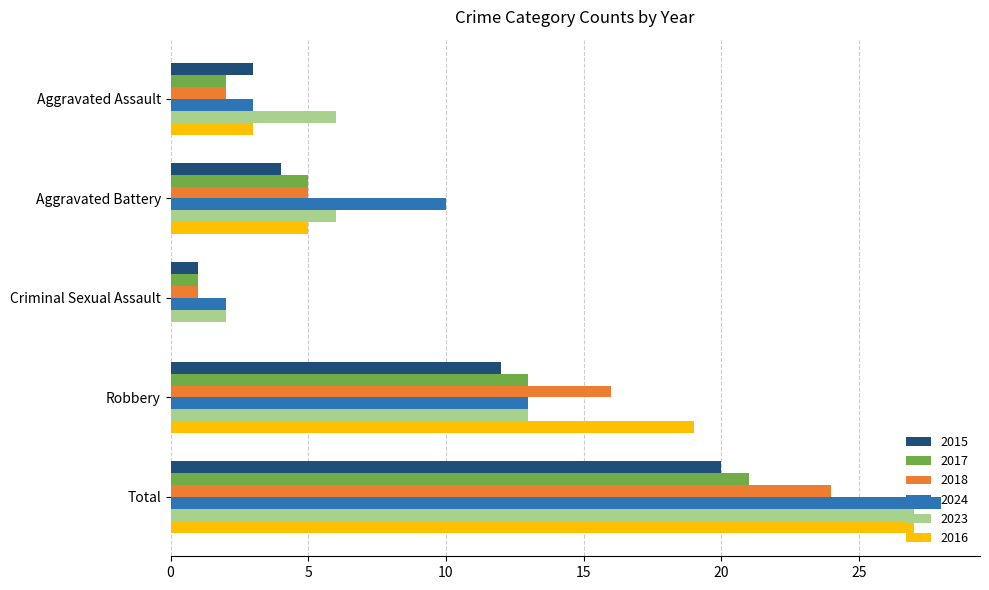

What value does the 2015 series have at Aggravated Assault?

3